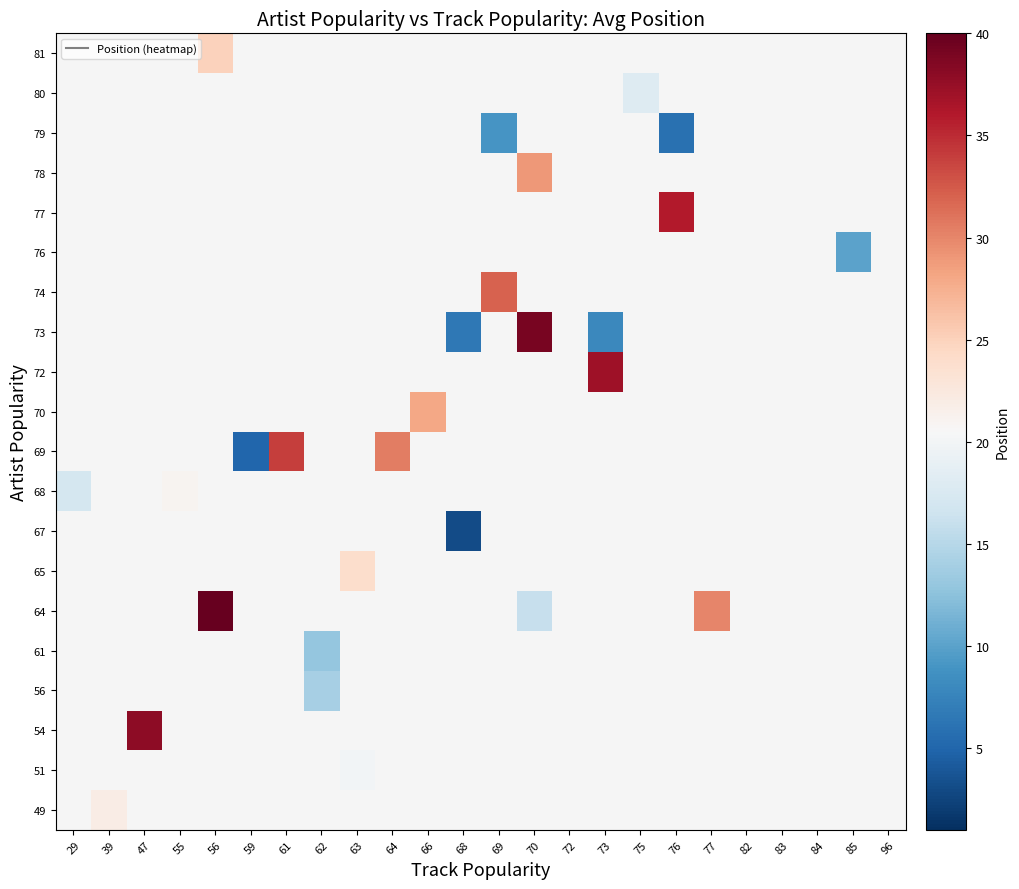

How many categories are shown in the chart?

24